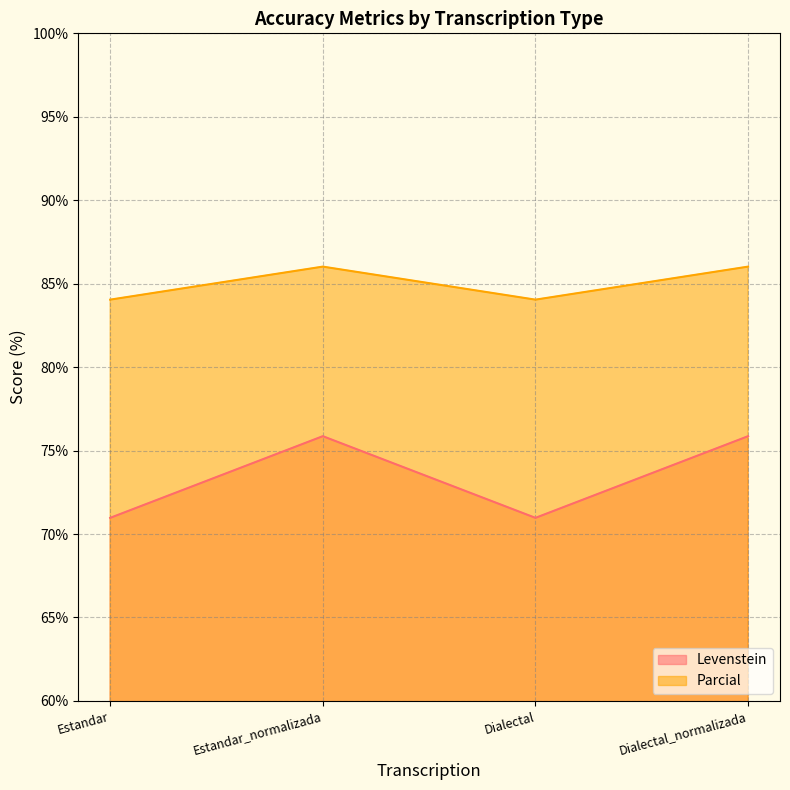

What is the label of the 1st point from the left?

Estandar